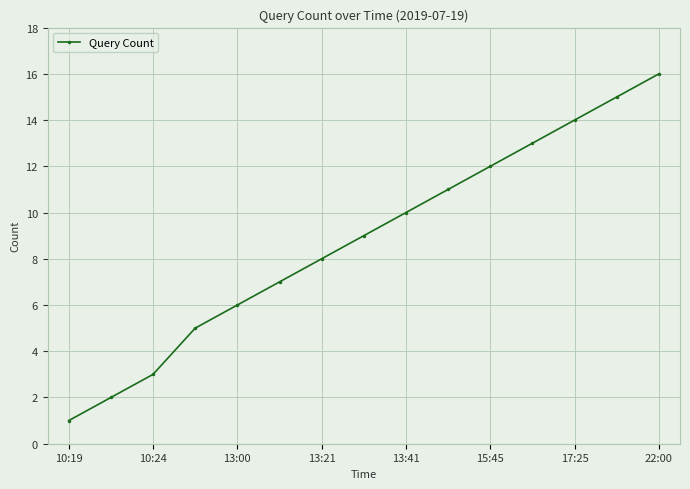

What is the difference between the second highest and minimum values?

14